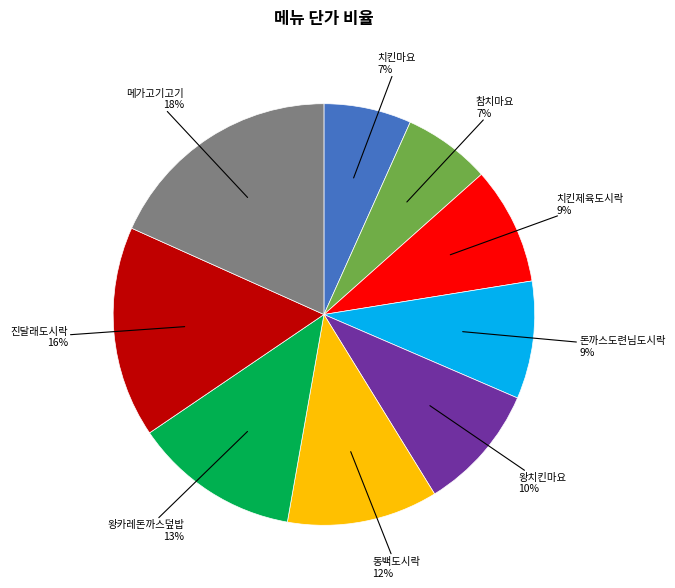

Do 왕치킨마요 and 돈까스도련님도시락 together represent more than half of the pie?

No